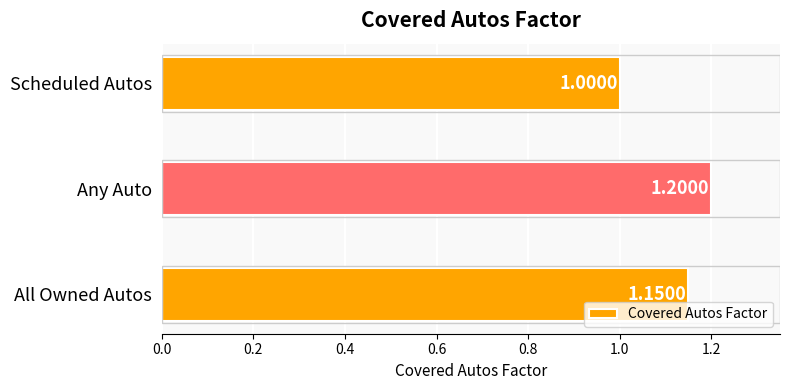

Which category has the lowest value across all series?

Scheduled Autos